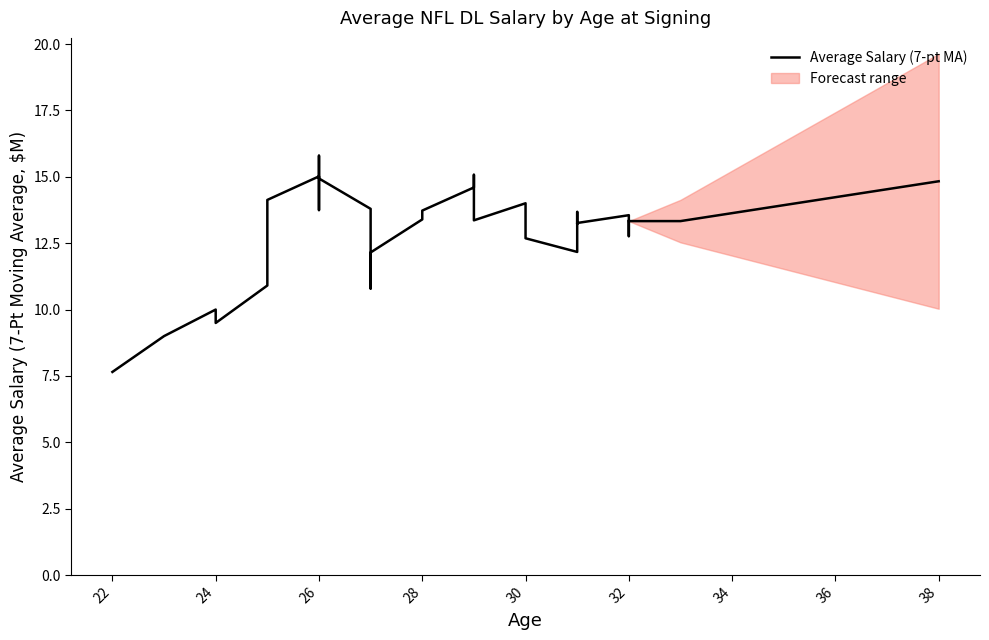

What is the difference between the maximum and minimum values?

8.1